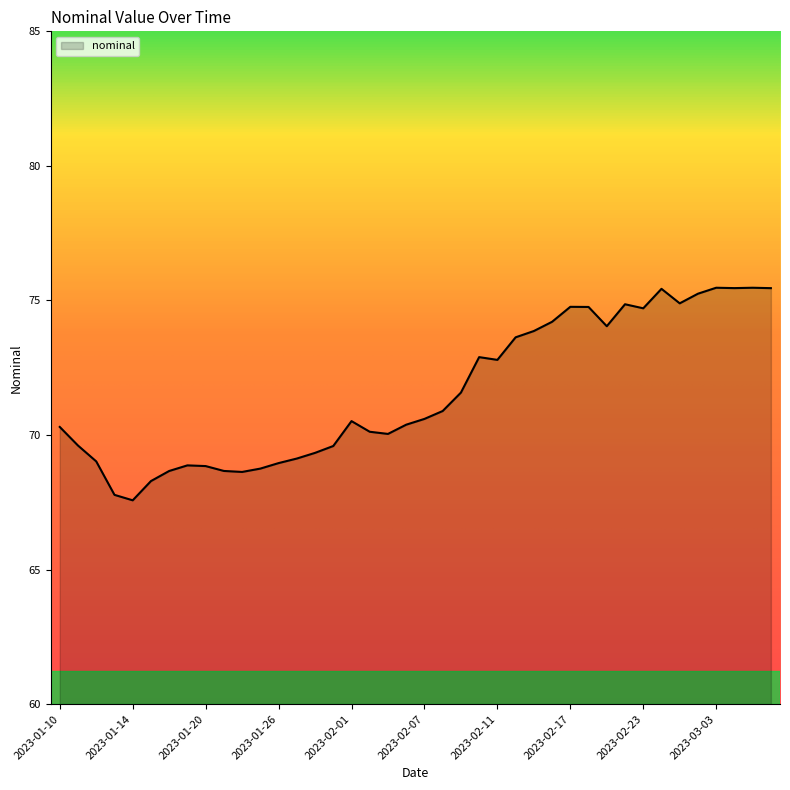

What is the minimum value shown in the chart?

67.6